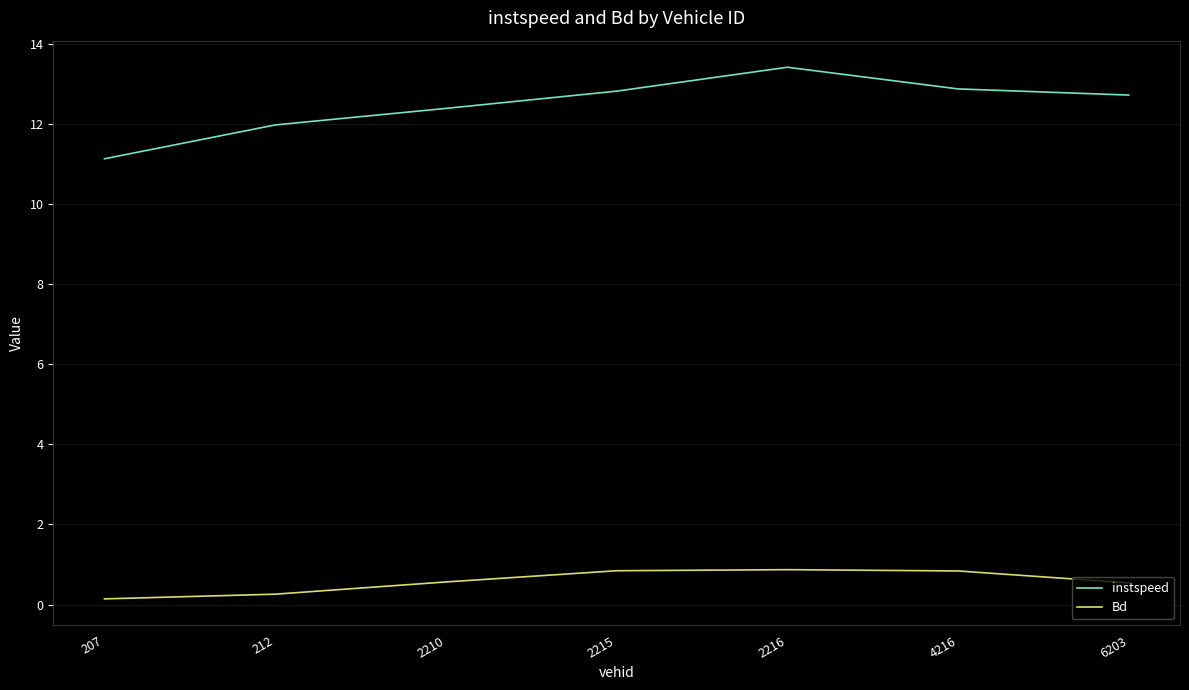

Which series changed the most between 212 and 2215?

instspeed